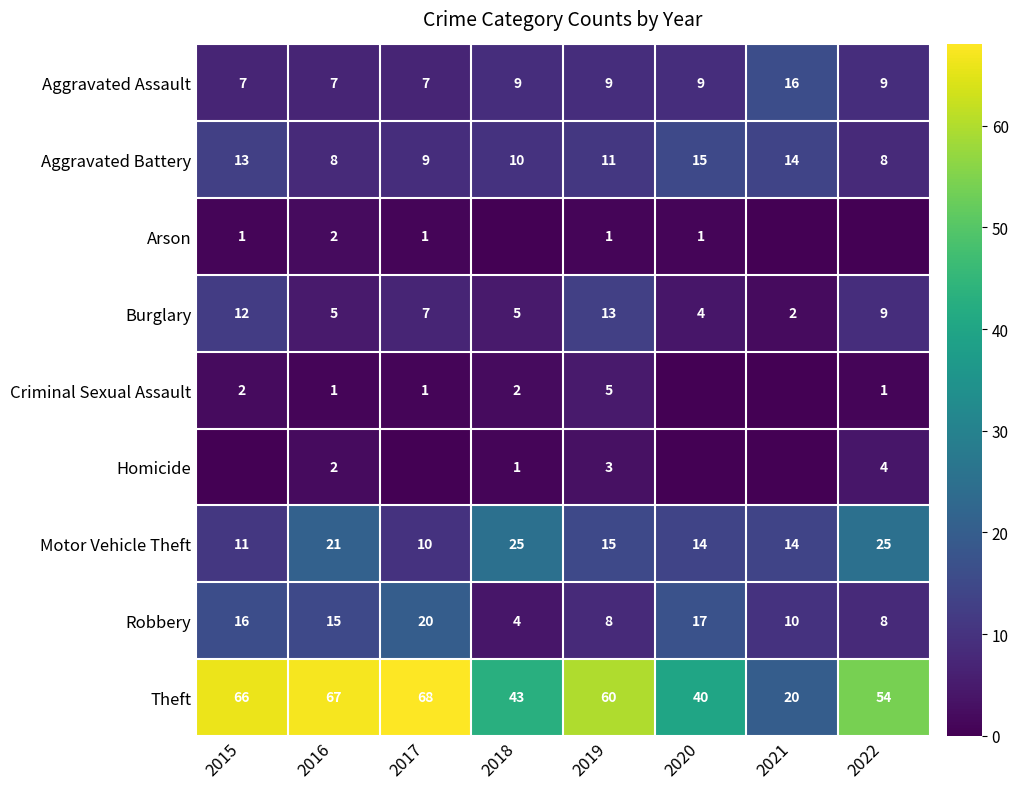

What value does the Robbery series have at 2019, to the nearest 5?

10